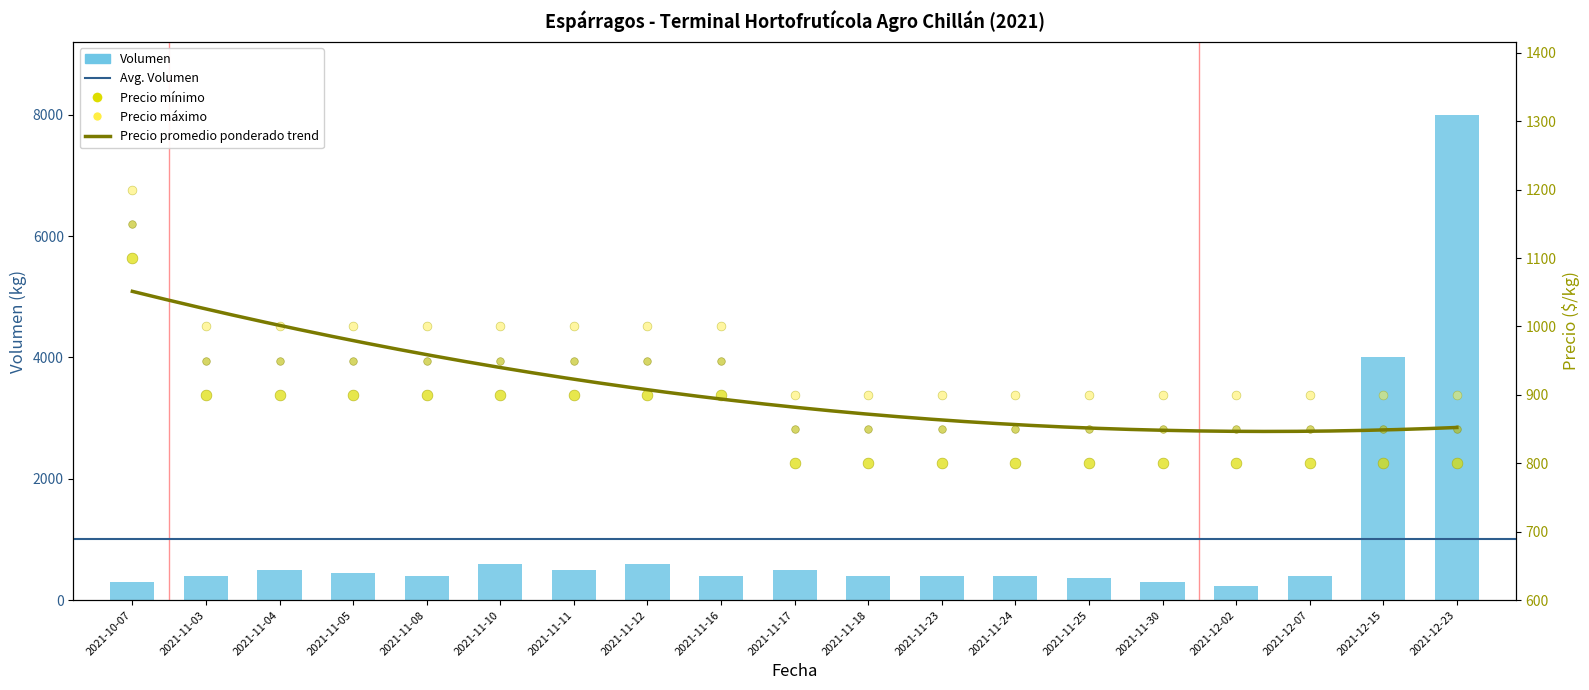

Which series has the largest total across all categories?

Volumen